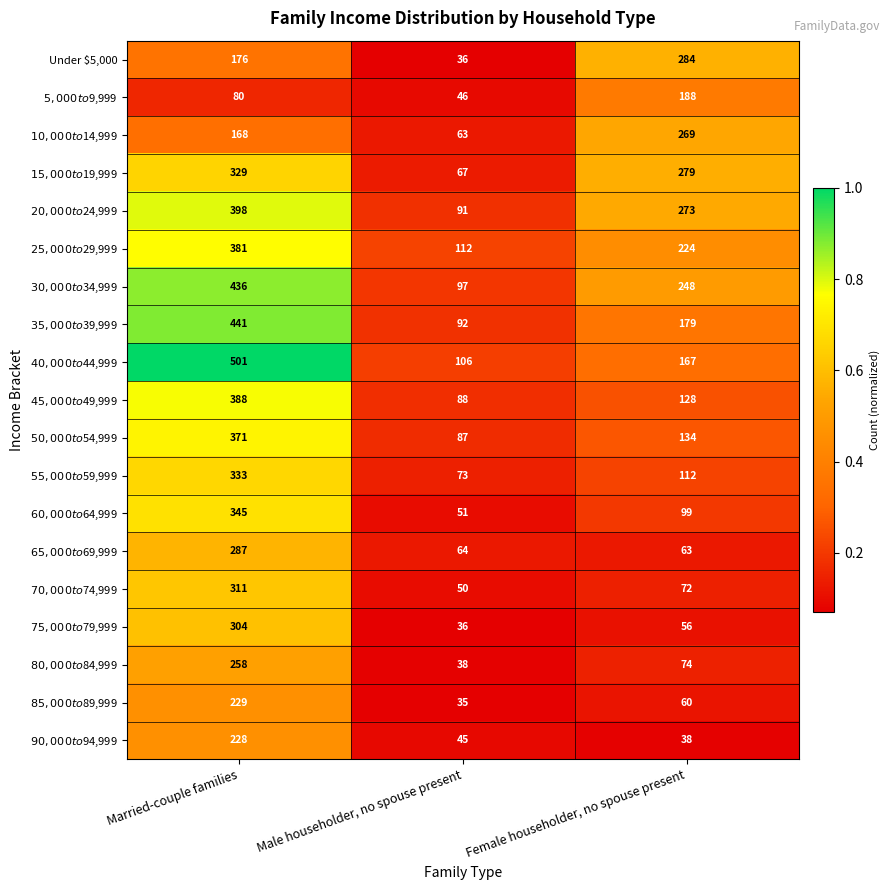

What is the total value across all series at Male householder, no spouse present?

1277